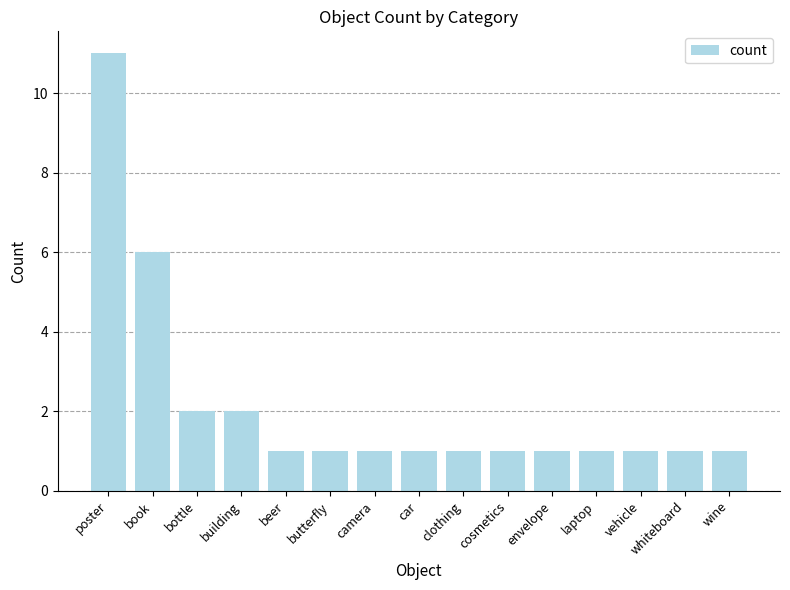

Is it true that the value at laptop is 1?

True